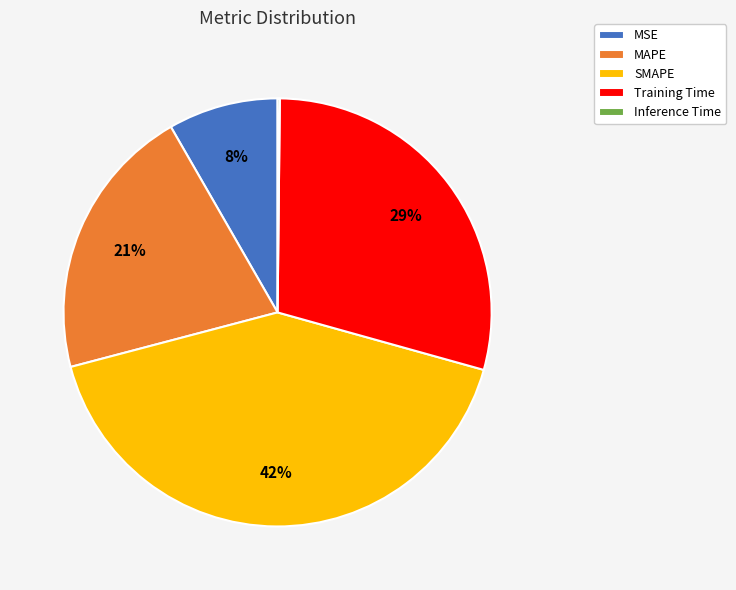

What percentage is the MSE slice, to the nearest percent?

8%